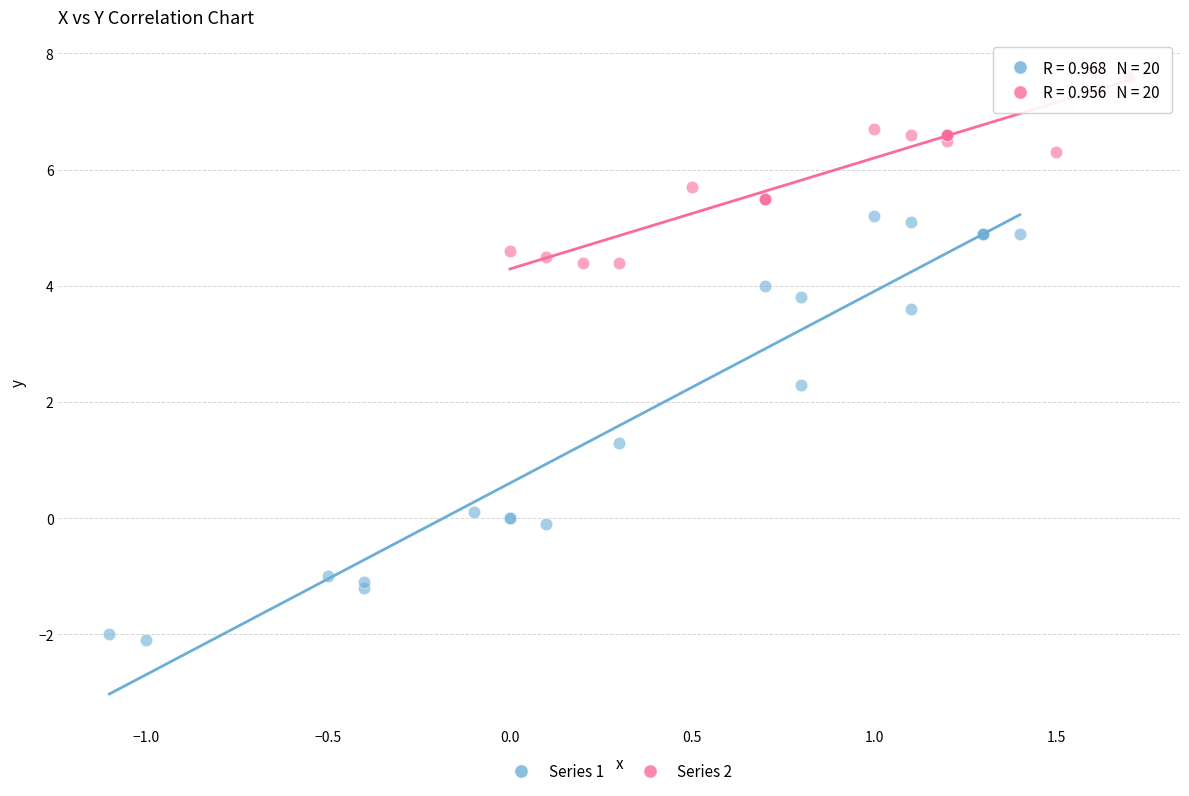

Which series contains the lowest Y value?

Series 1